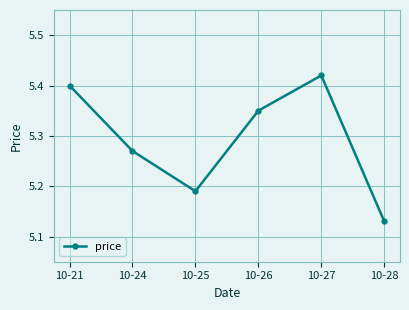

Does the chart have visible grid lines?

Yes